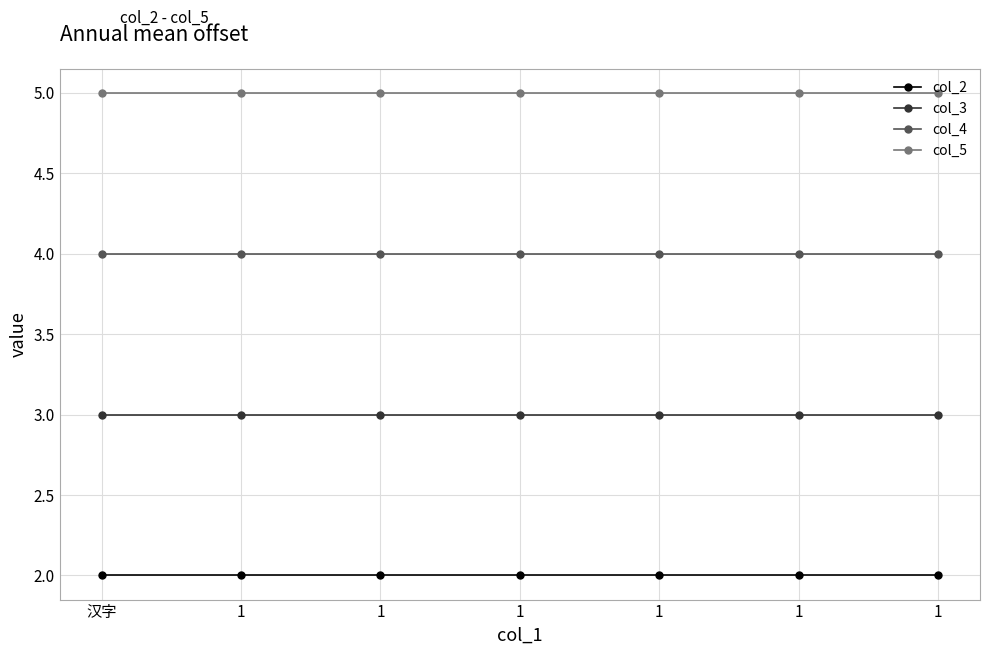

What is the label of the 2nd point from the right?

1